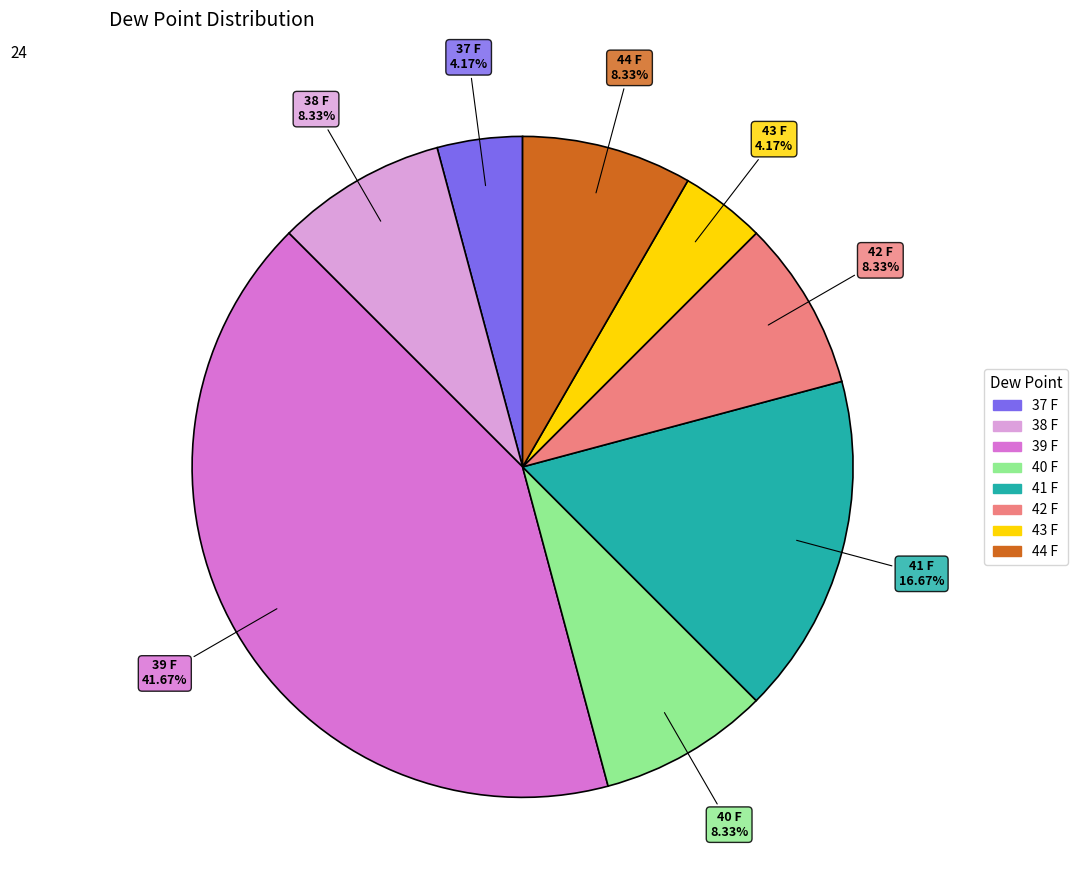

Does any single category account for the majority?

No